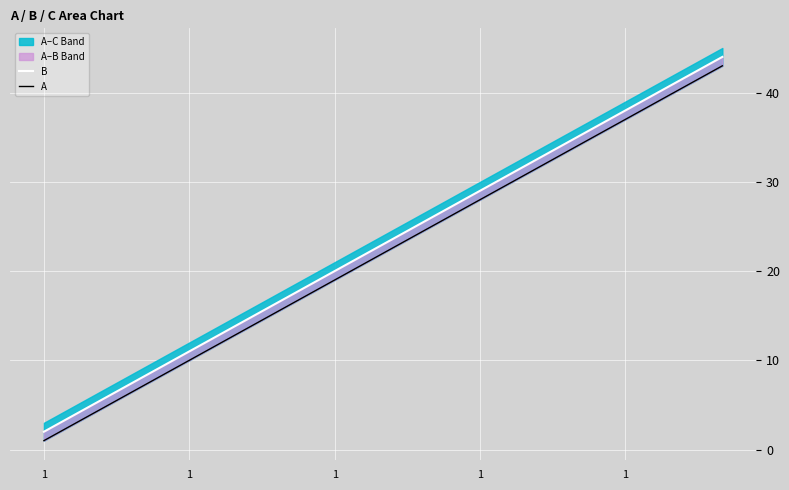

Between 10 and 14, which series saw the biggest shift?

B